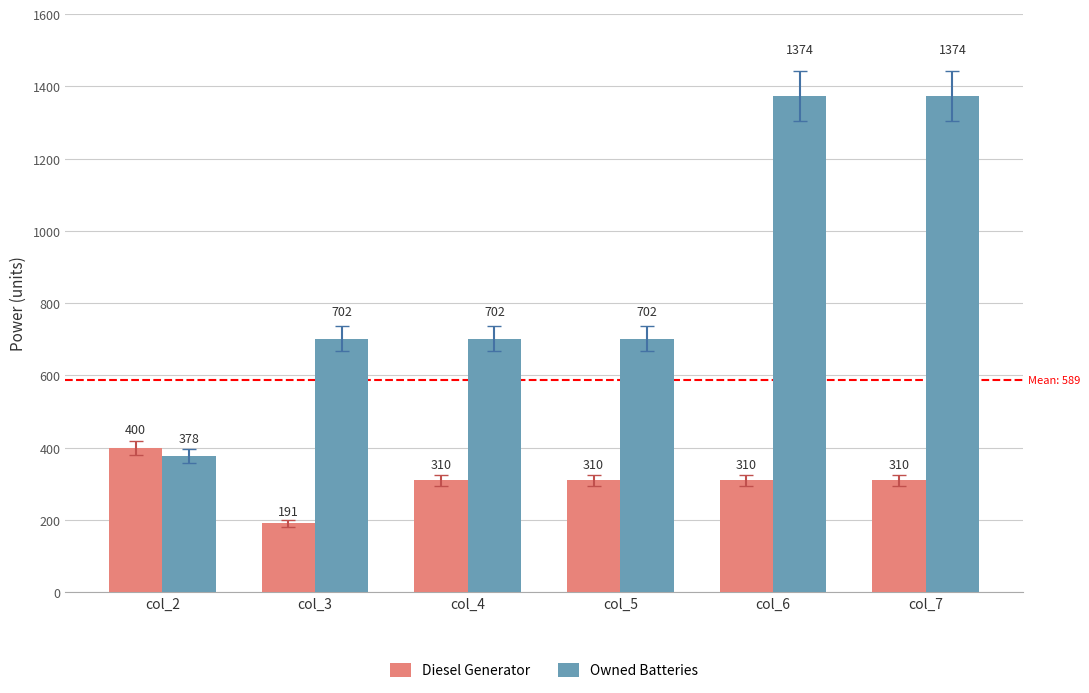

What is the difference between the Owned Batteries values at col_5 and col_6?

672